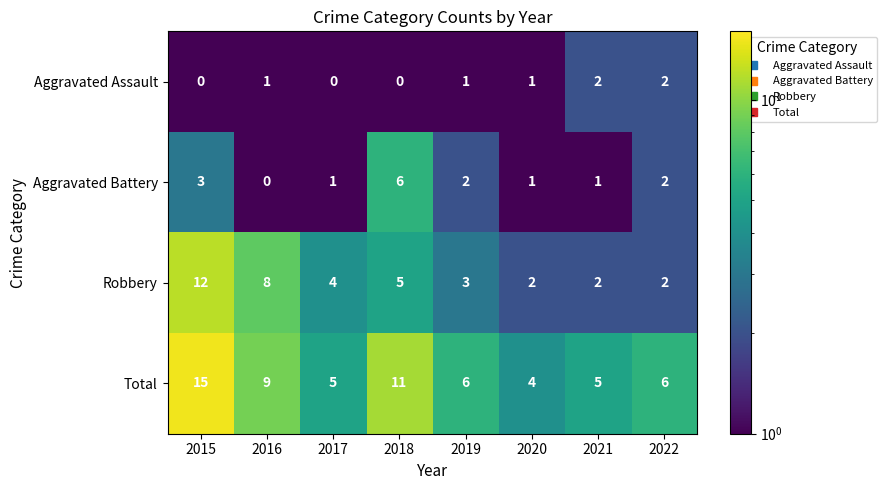

At which label does Robbery reach its peak?

2015